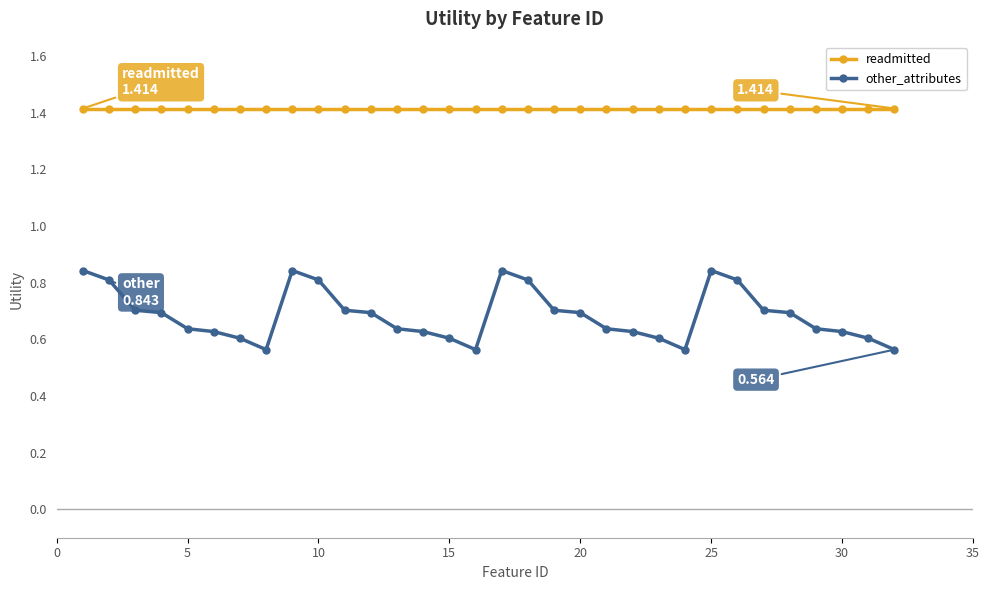

Which series has the widest spread of values?

other_attributes